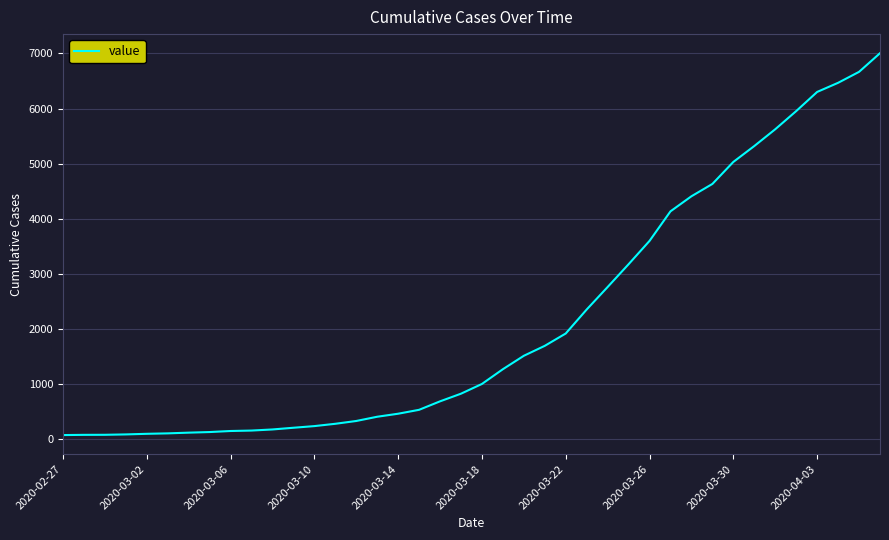

What is the difference between the maximum and minimum values?

6940